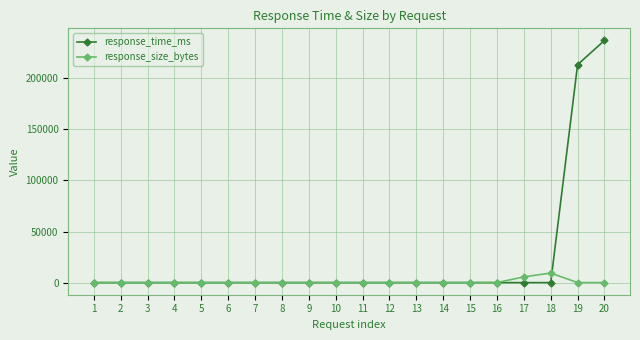

What are all the series names shown in the legend?

response_time_ms, response_size_bytes